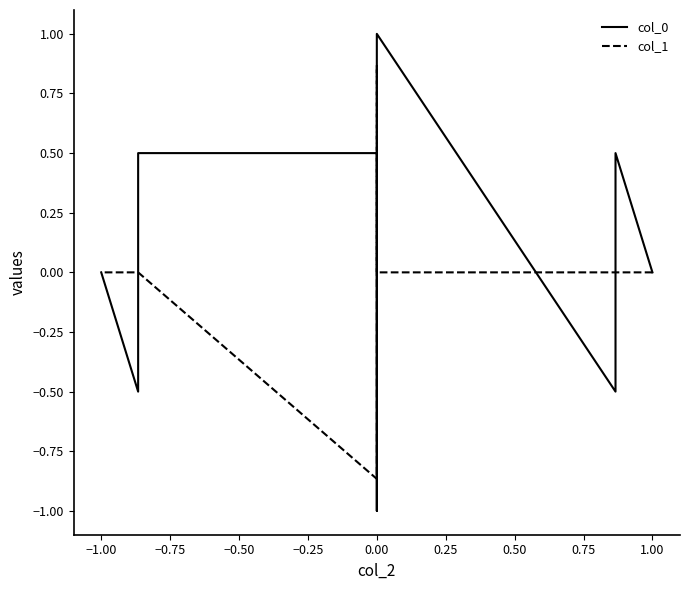

Reading left to right, what are all the values shown in this chart?

col_0: 0.0	0.5	-0.5	1.0	0.5	-0.5	-1.0	-0.5	0.5	0.5	-0.5	0.0
col_1: 0.0	0.0	0.0	0.0	0.9	0.9	0.0	-0.9	-0.9	0.0	0.0	0.0